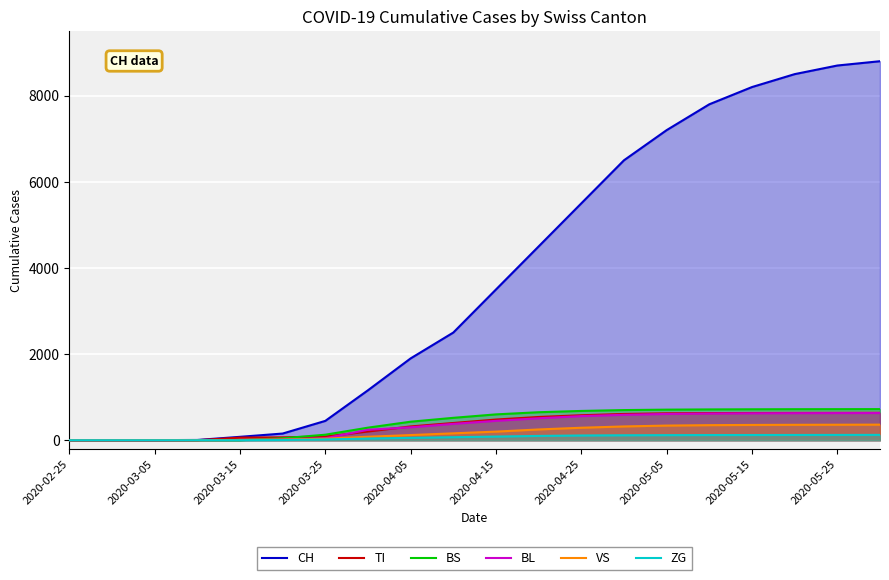

What are all the series names shown in the legend?

CH, TI, BS, BL, VS, ZG